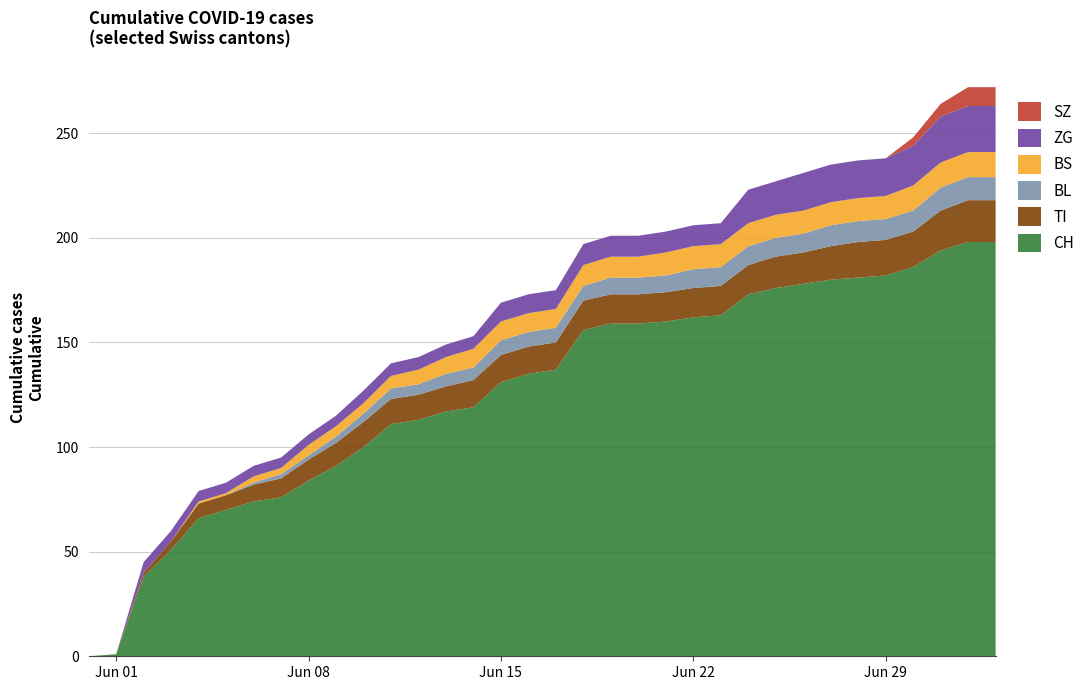

Reading right to left, extract all data points from this chart.

CH: 198	198	194	186	182	181	180	178	176	173	163	162	160	159	159	156	137	135	131	119	117	113	111	100	91	84	76	74	70	66	51	38	1	0
TI: 20	20	19	17	17	17	16	15	15	14	14	14	14	14	14	14	13	13	13	13	12	12	12	12	11	10	9	8	7	7	4	2	0	0
BL: 11	11	11	10	10	10	10	9	9	9	9	9	8	8	8	7	7	7	7	6	6	5	5	4	3	2	2	1	0	0	0	0	0	0
BS: 12	12	12	12	11	11	11	11	11	11	11	11	11	10	10	10	9	9	9	9	8	7	6	5	5	5	3	3	1	1	0	0	0	0
ZG: 22	22	22	19	18	18	18	18	16	16	10	10	10	10	10	10	9	9	9	6	6	6	6	6	5	5	5	5	5	5	5	5	0	0
SZ: 9	9	6	4	0	0	0	0	0	0	0	0	0	0	0	0	0	0	0	0	0	0	0	0	0	0	0	0	0	0	0	0	0	0